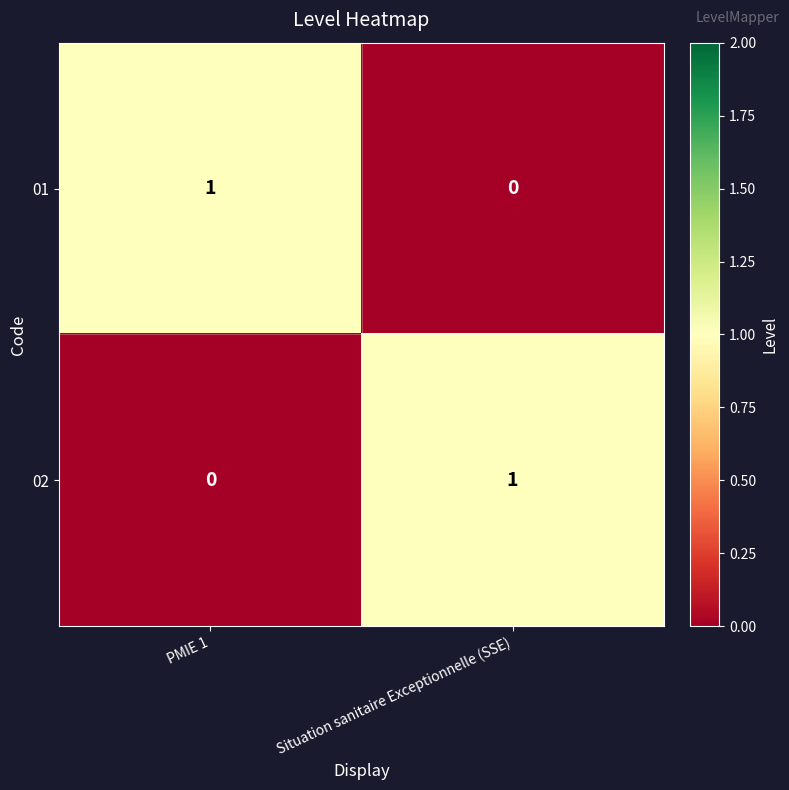

True or false: 02 has a value of 1 at Situation sanitaire Exceptionnelle (SSE).

True